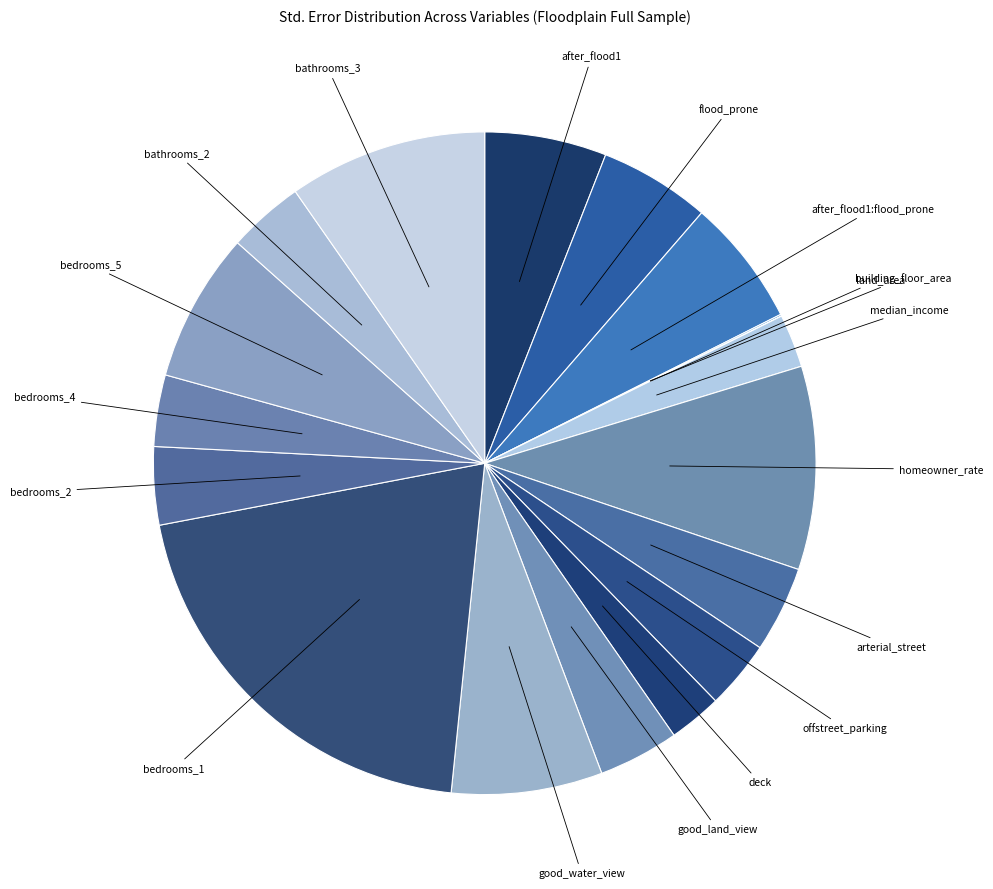

Is there any slice that represents more than half of the pie?

No